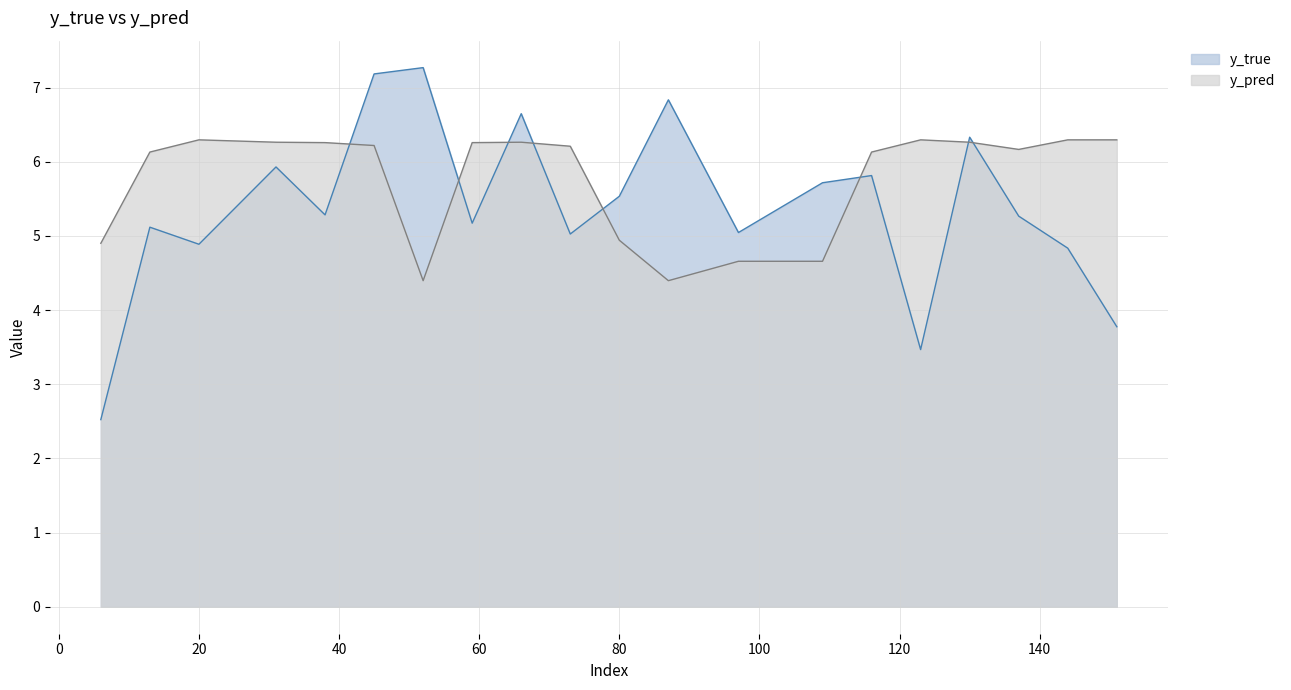

Where does the y_pred series first go above 6?

13